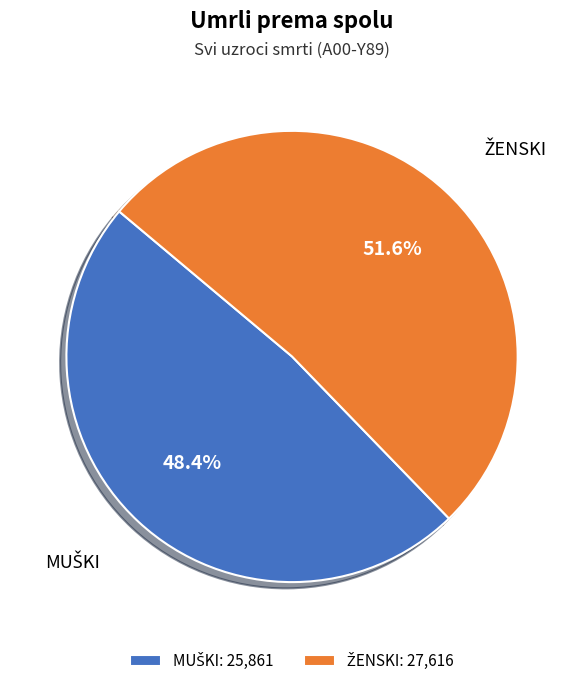

How many slices are in this pie chart?

2